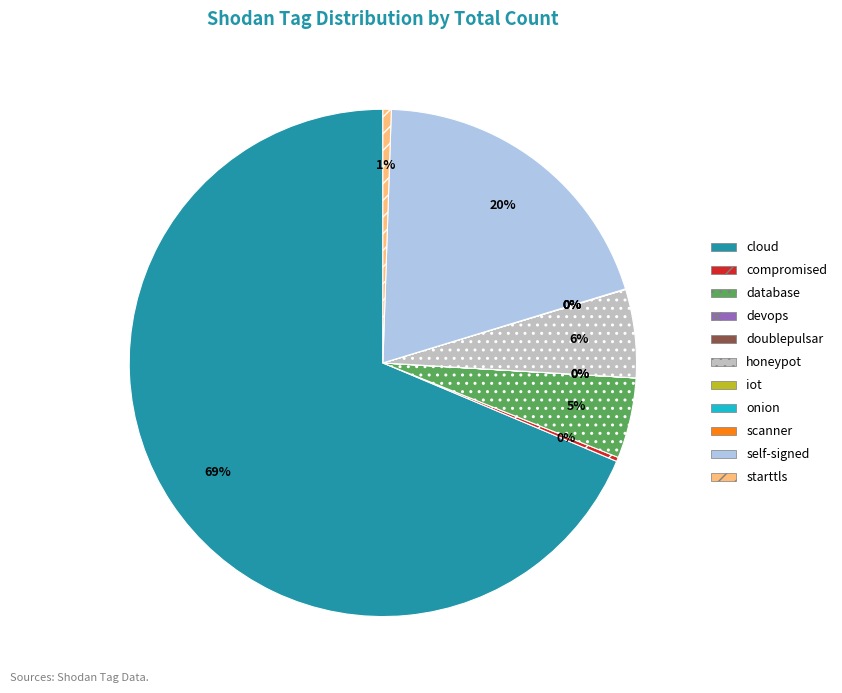

What is the largest slice in the pie chart?

cloud